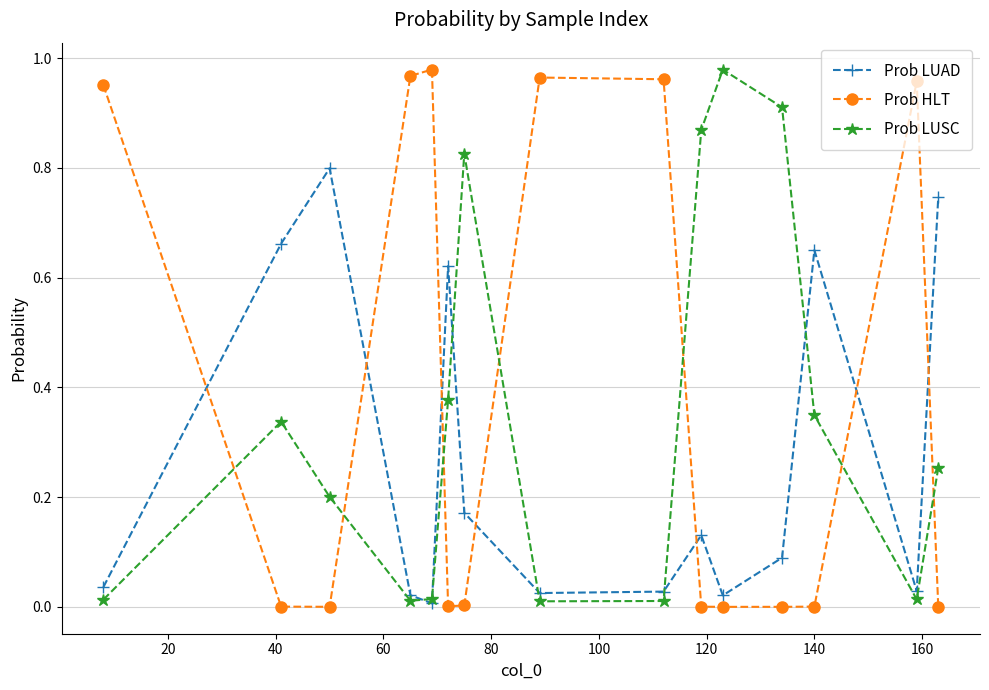

Which series ends up on top after the final intersection of Prob HLT and Prob LUSC?

Prob LUSC